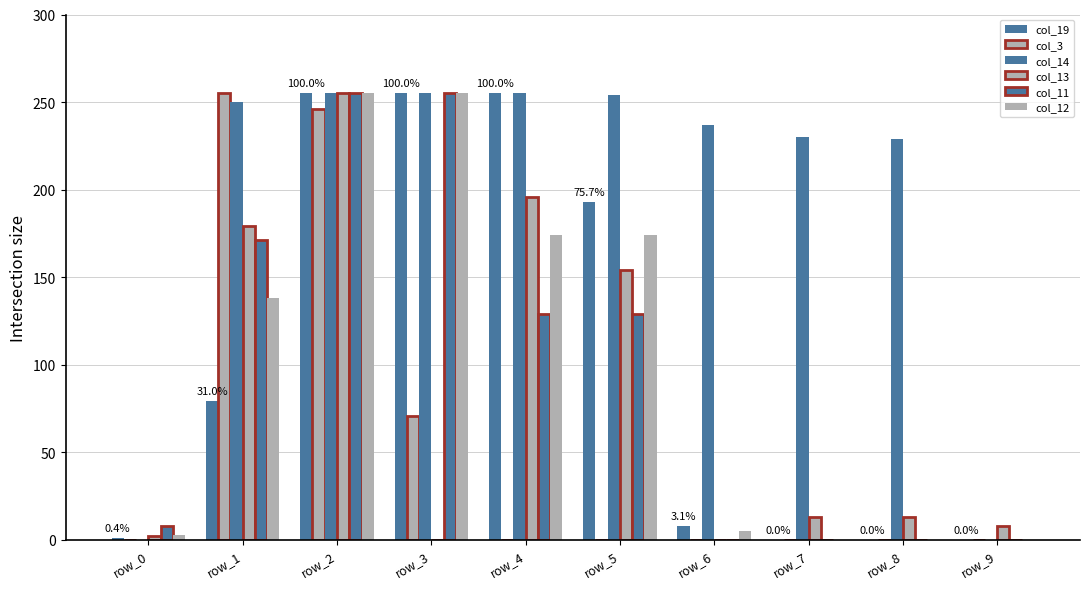

Count the number of categories in the chart.

10